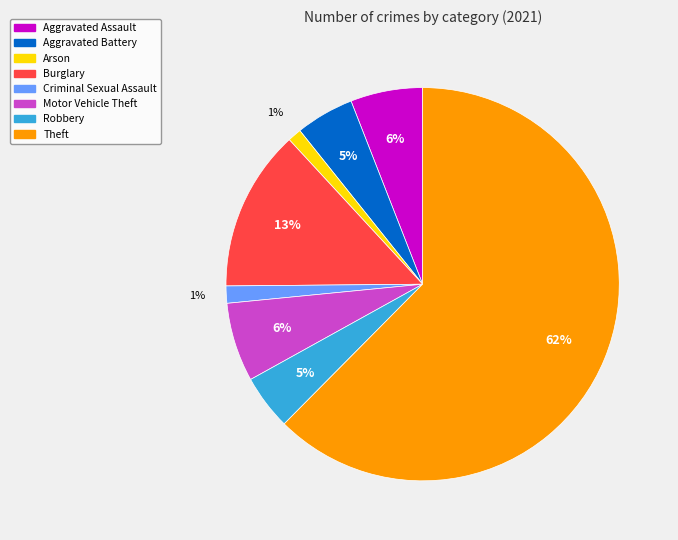

To the nearest percent, what percentage of the pie is Aggravated Battery?

5%